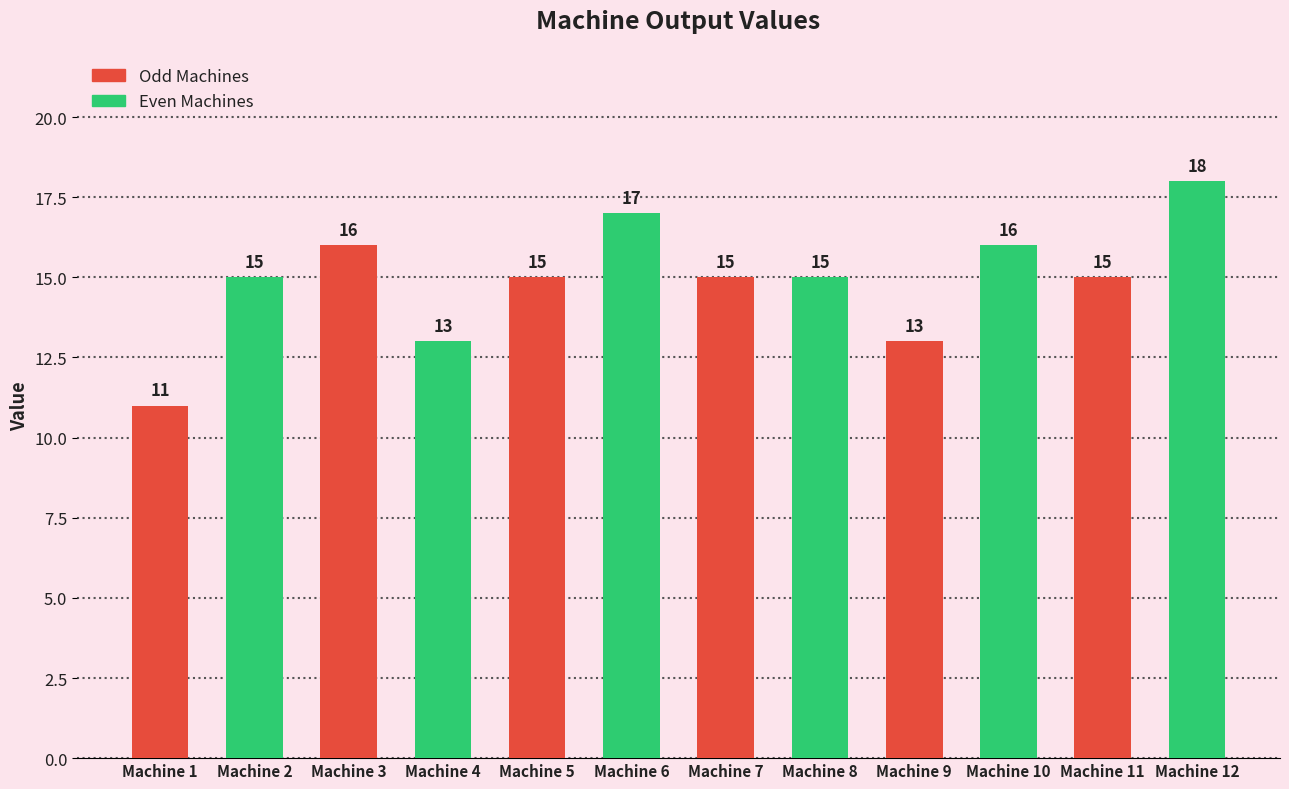

Reading left to right, transcribe all the data shown in this chart.

Machine 1=11	Machine 2=15	Machine 3=16	Machine 4=13	Machine 5=15	Machine 6=17	Machine 7=15	Machine 8=15	Machine 9=13	Machine 10=16	Machine 11=15	Machine 12=18